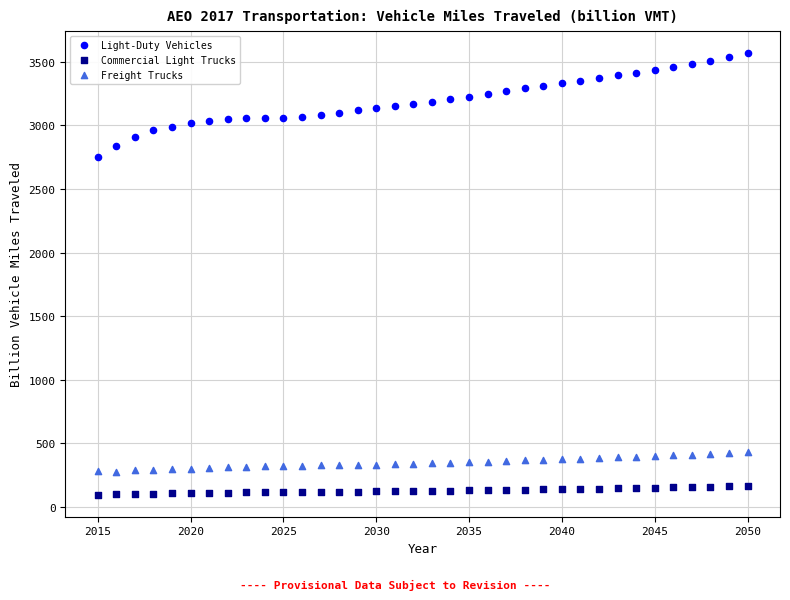

Which series contains the lowest Y value?

Commercial Light Trucks